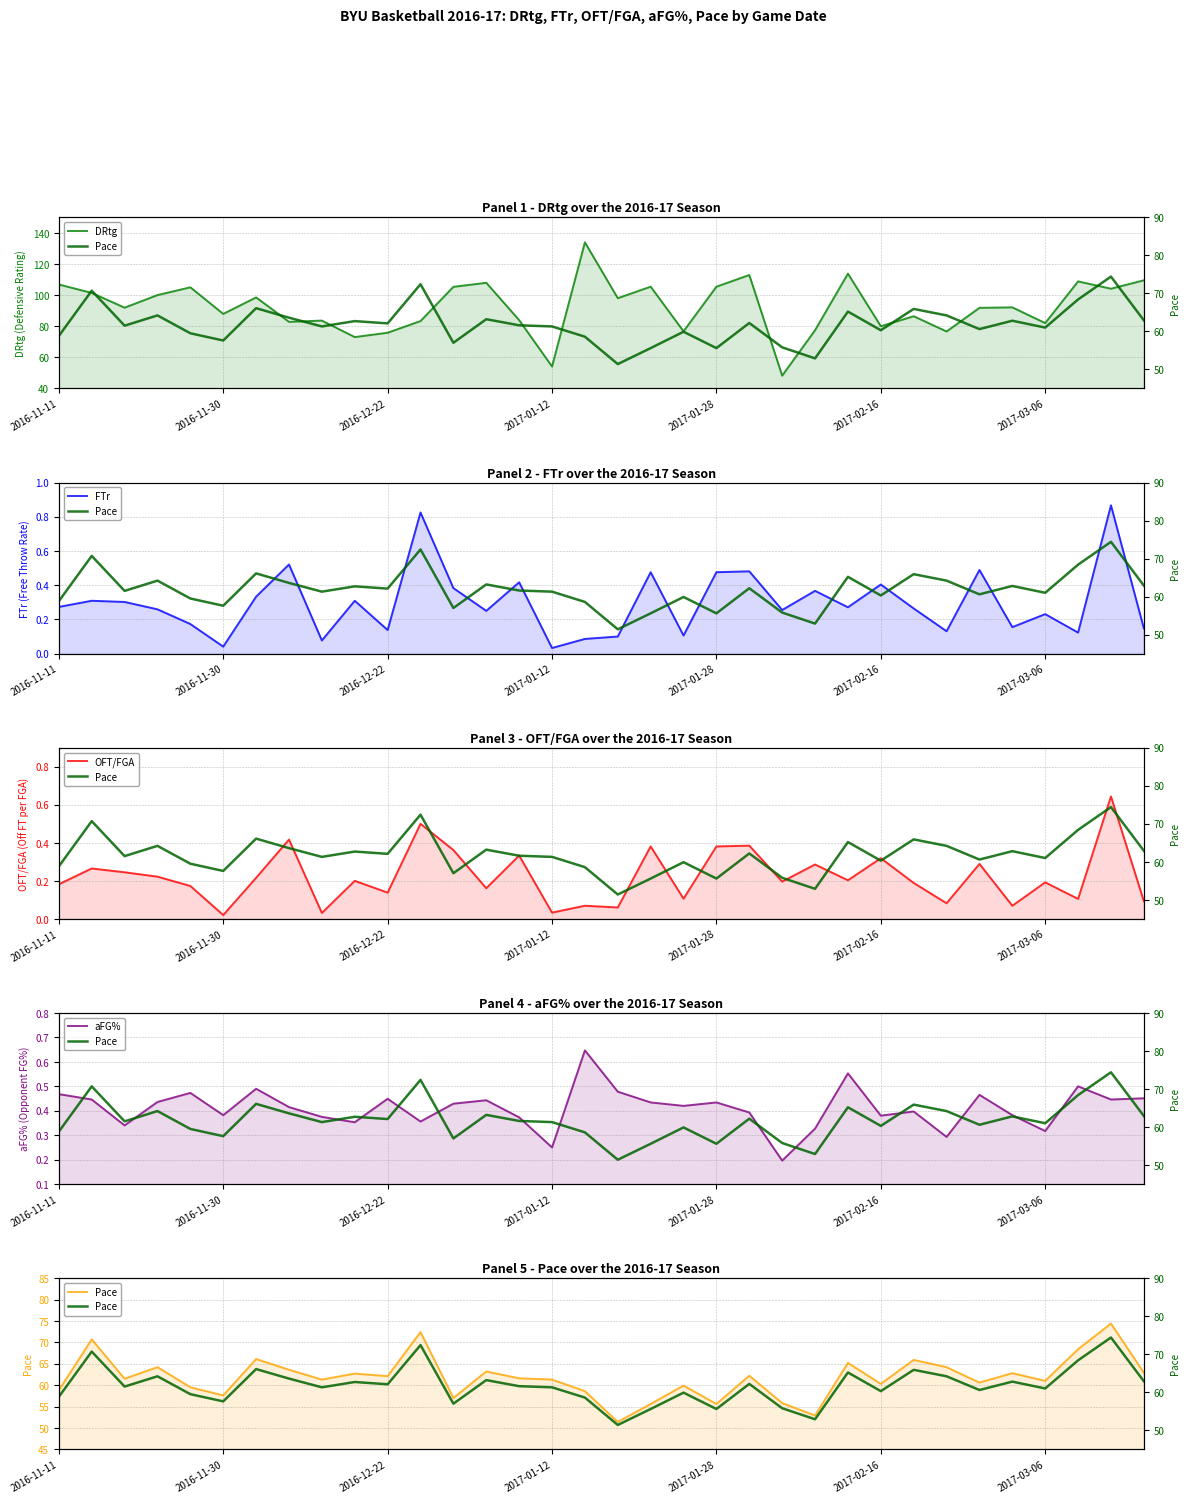

Where does the DRtg series first go above 92?

2016-11-11